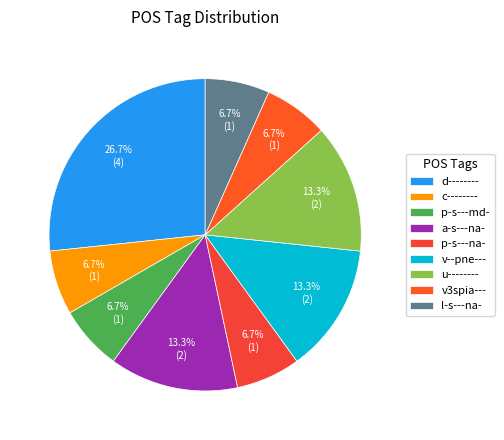

To the nearest percent, what is the combined percentage of p-s---na- and a-s---na-?

20%